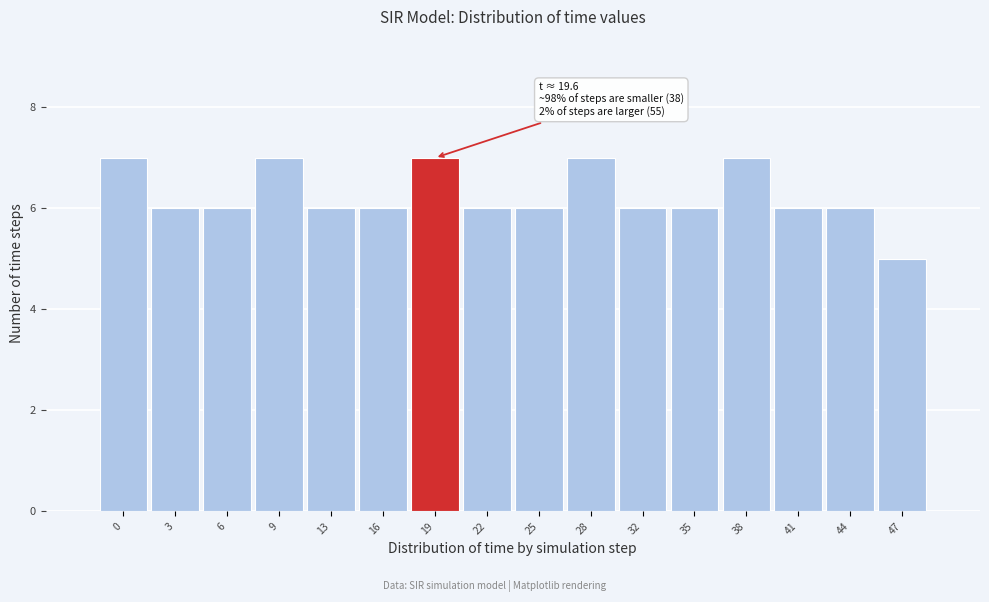

Reading right to left, what are all the values shown in this chart?

5	6	6	7	6	6	7	6	6	7	6	6	7	6	6	7